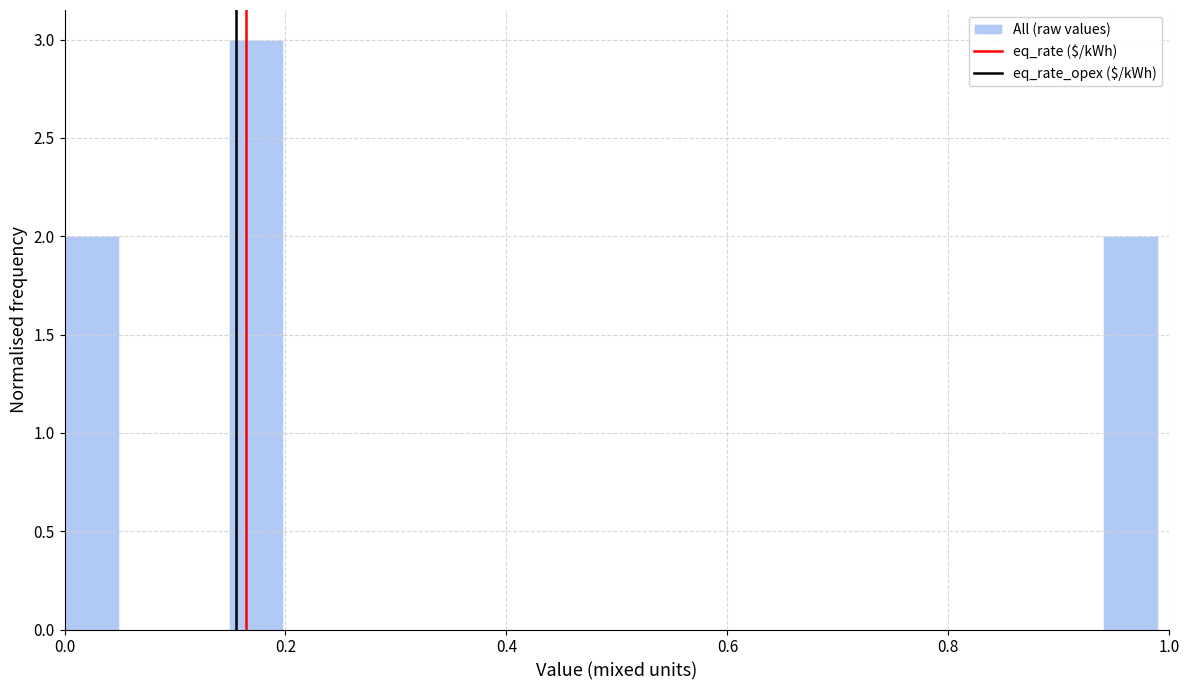

Read against the x-axis, roughly where is the centre of the tallest bar?

0.18